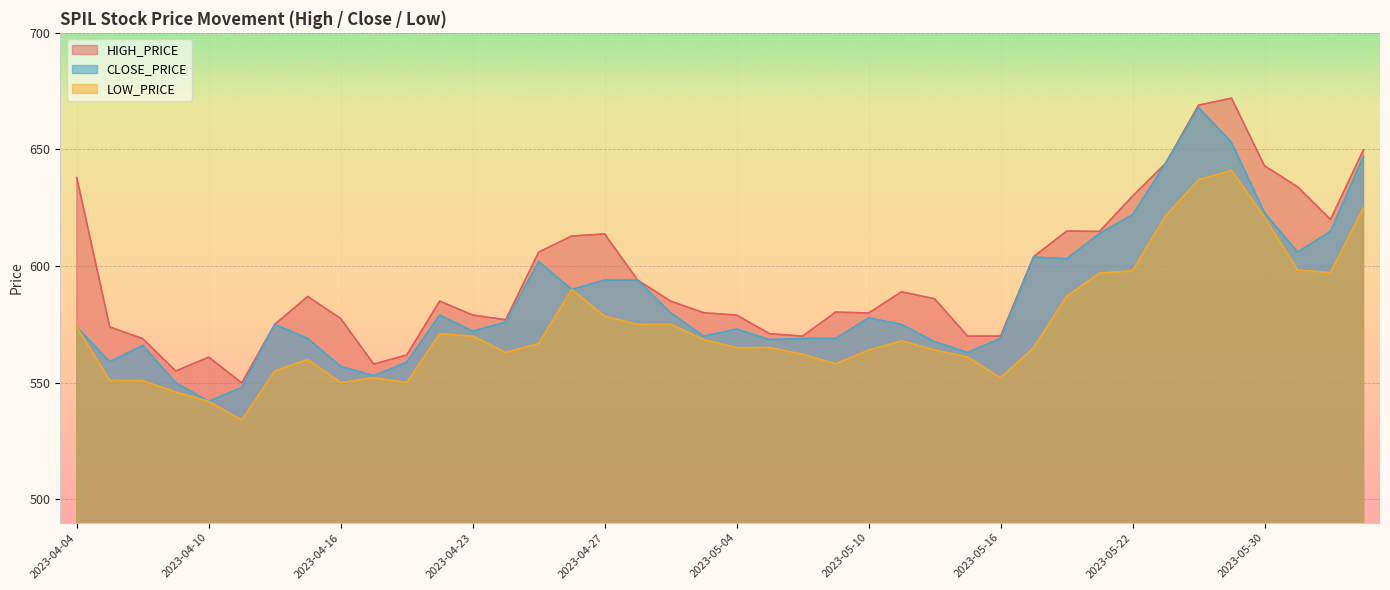

At which label does HIGH_PRICE reach its peak?

2023-05-28